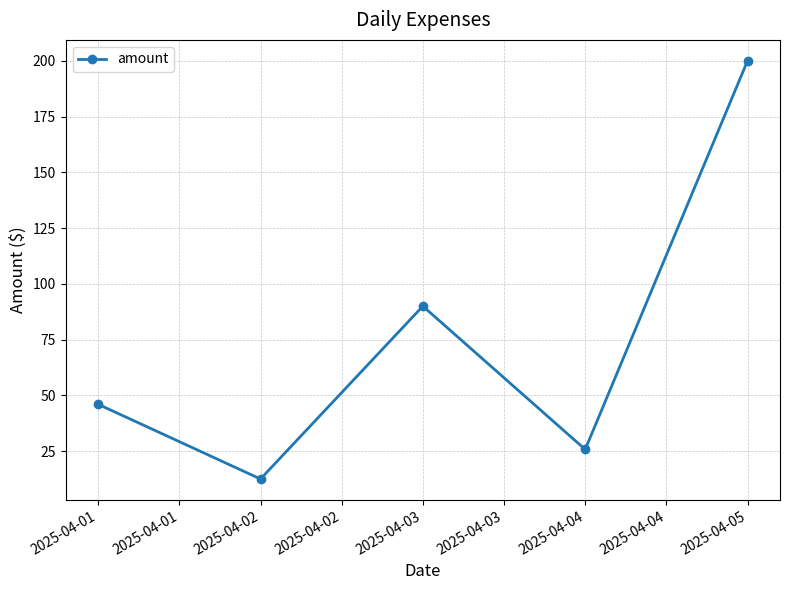

At which category does the chart reach its minimum across all series?

2025-04-02